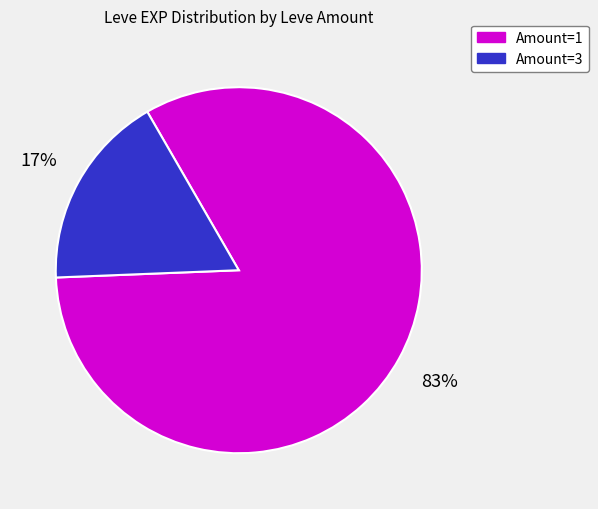

To the nearest percent, what is the average slice percentage?

50%